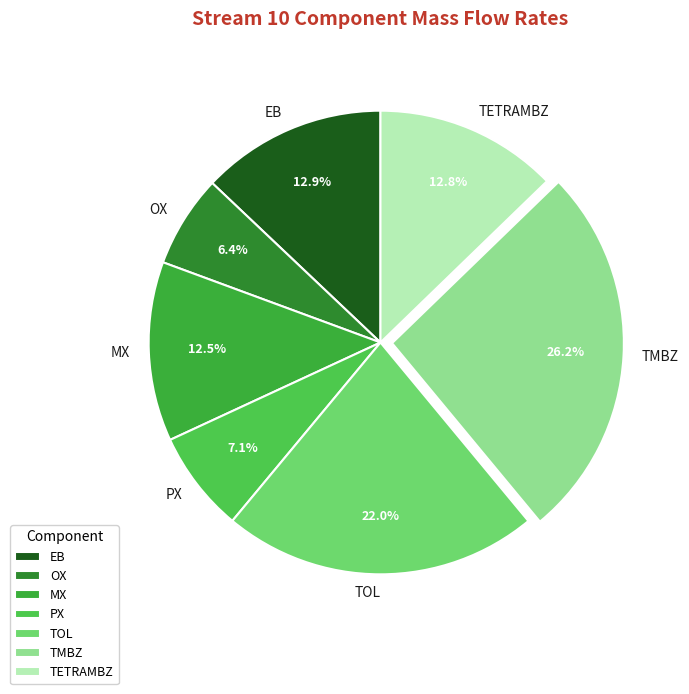

Is EB the majority of the pie?

No